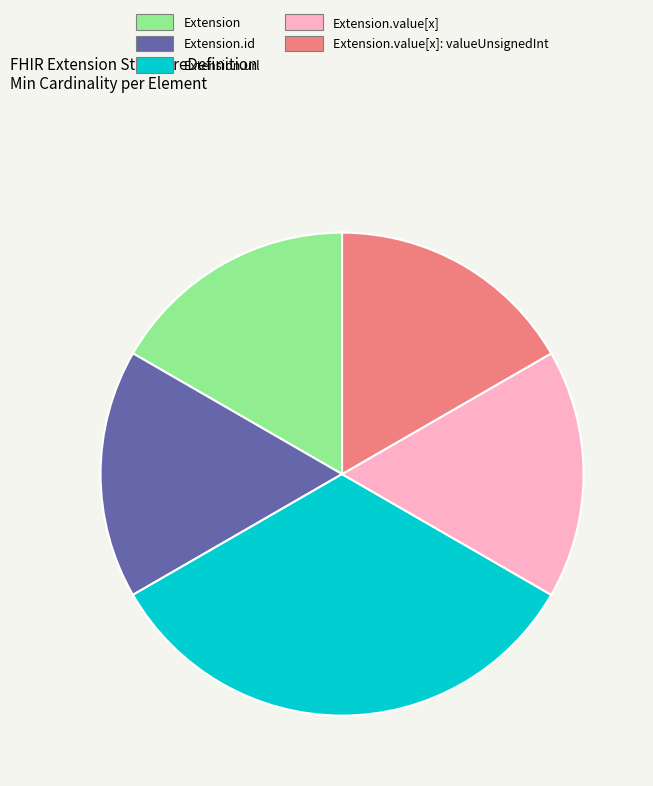

Is there any slice that represents more than half of the pie?

No